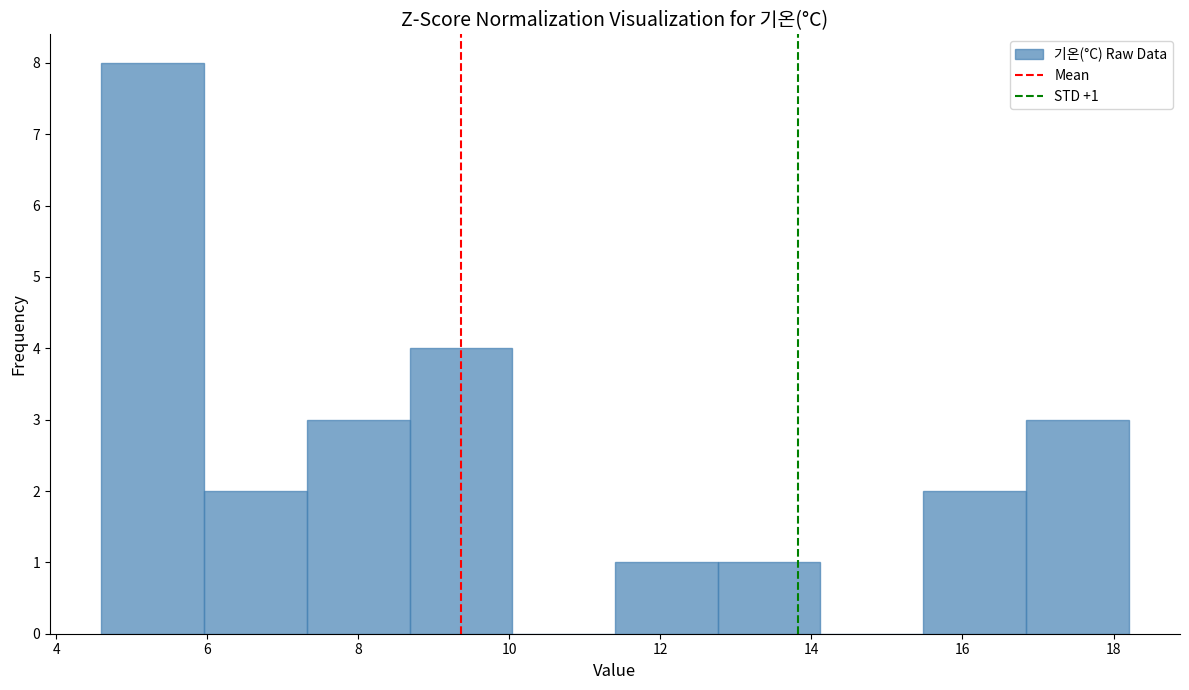

Over which range of the x-axis is the bar tallest?

4.60 to 5.96